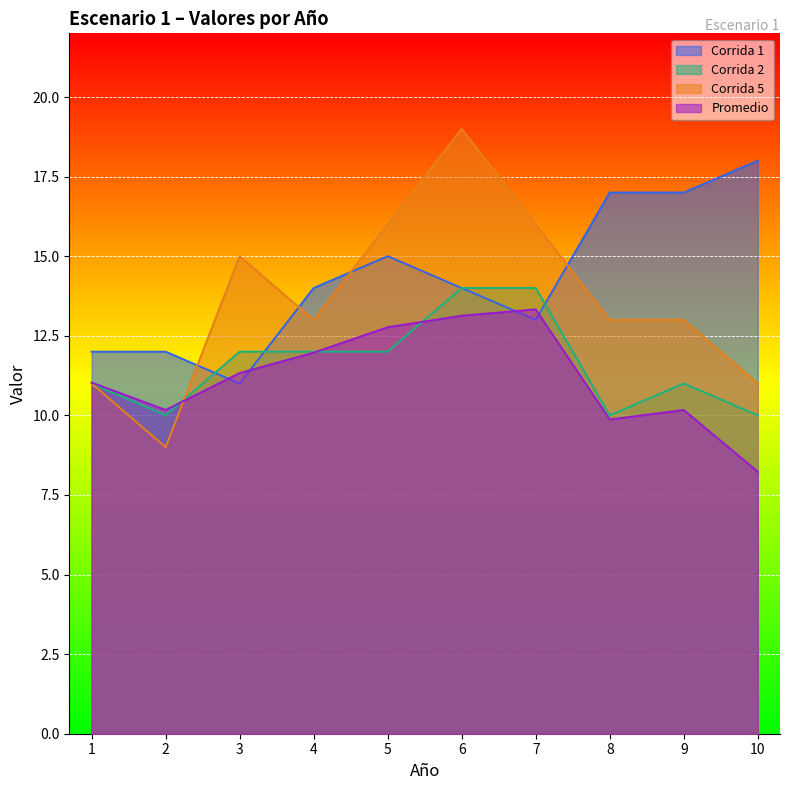

Is the value of Corrida 2 at 6 greater than the value of Corrida 1 at 5?

No